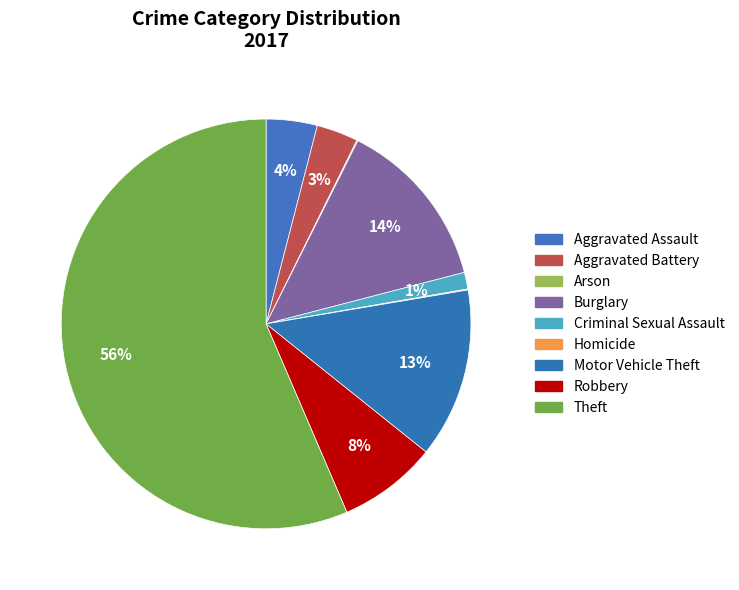

To the nearest percent, what is the difference between the Criminal Sexual Assault and Homicide slice percentages?

1%